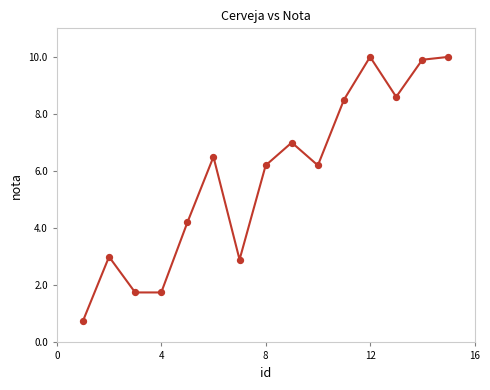

What is the range of X values (max minus min)?

14.0